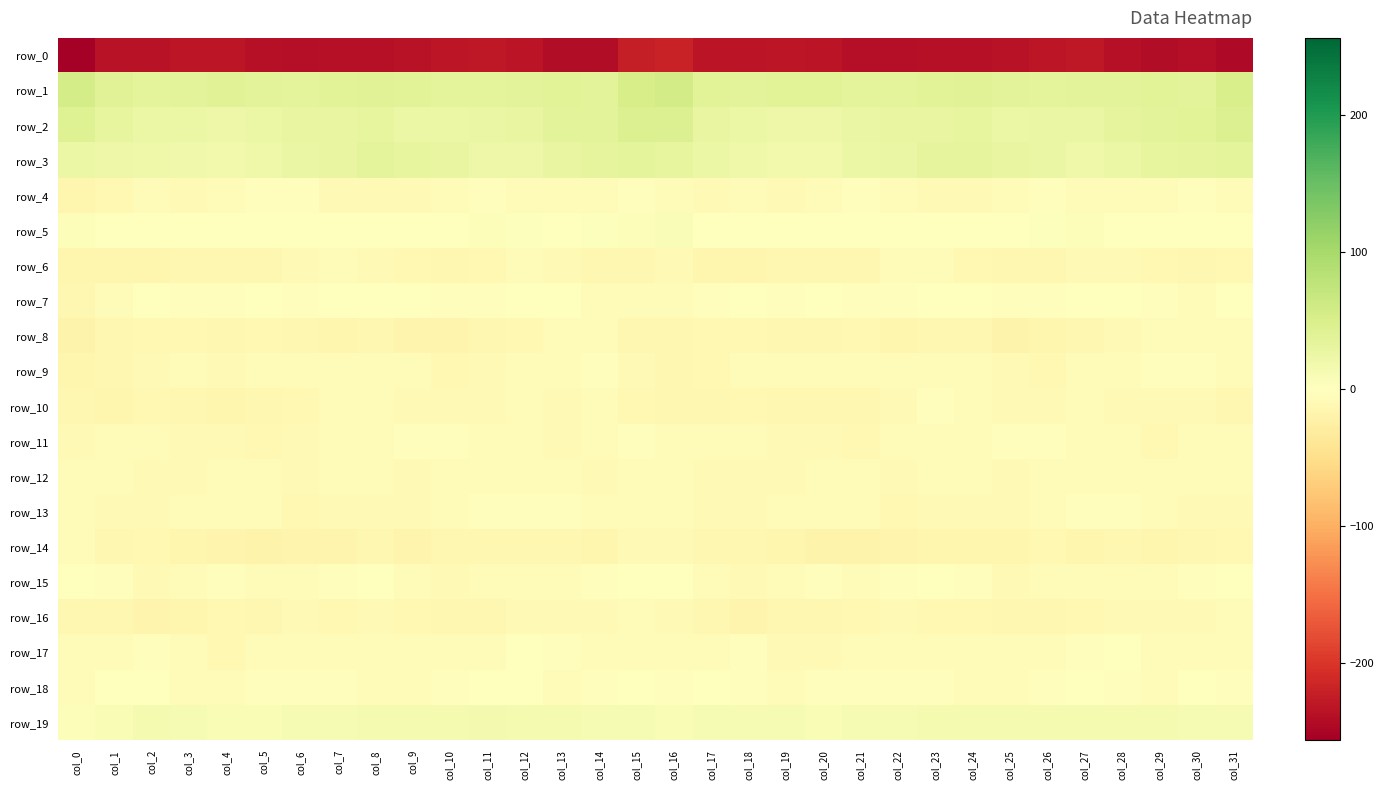

What value does the row_15 series have at col_21?

-4.6